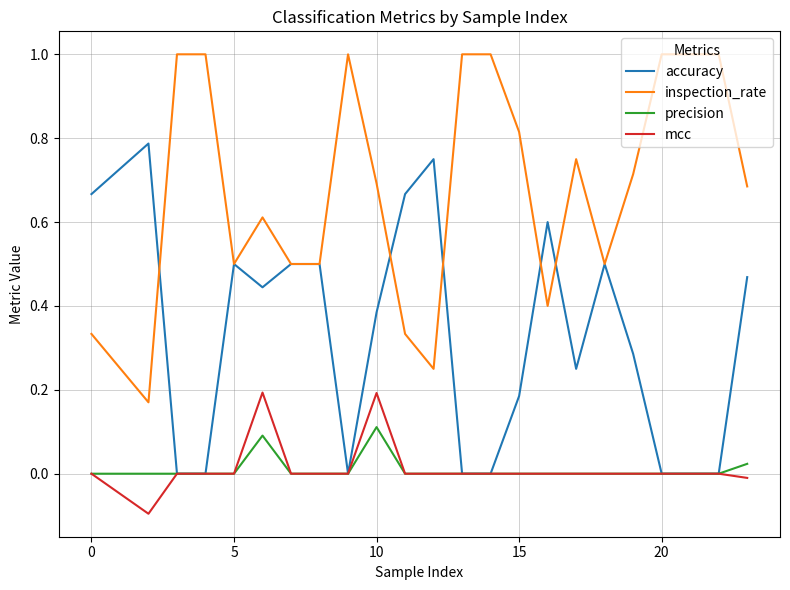

What is the greatest value displayed?

1.0